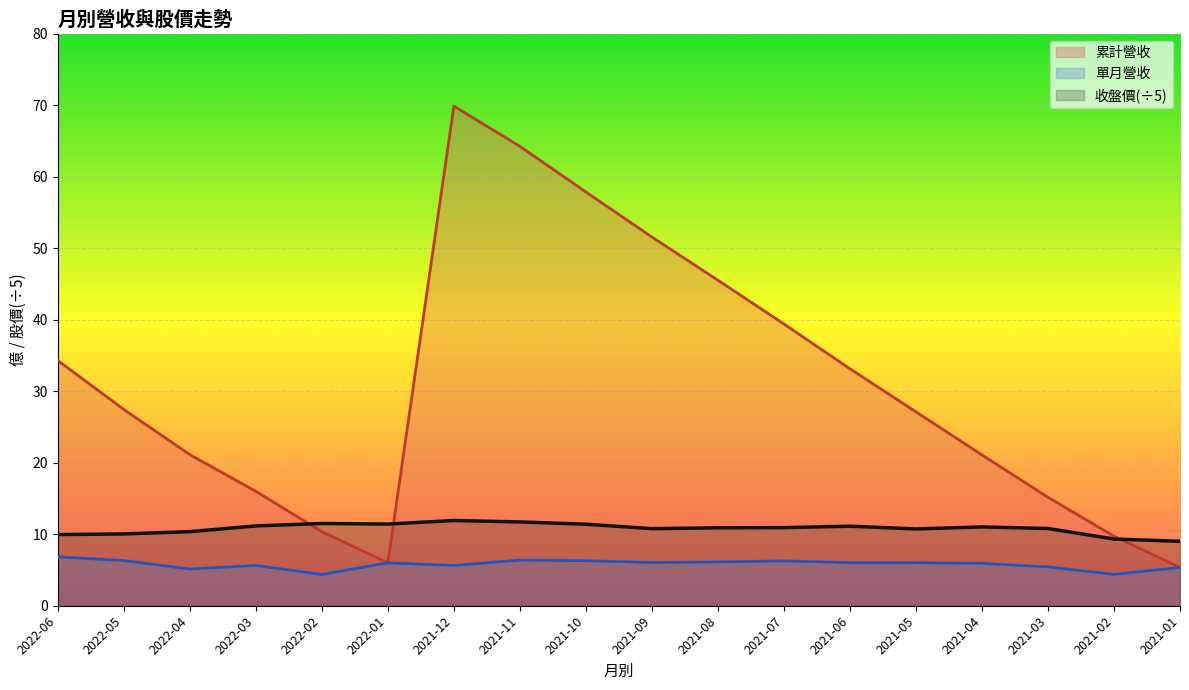

Where does the 單月營收 series first go above 6?

2022-06